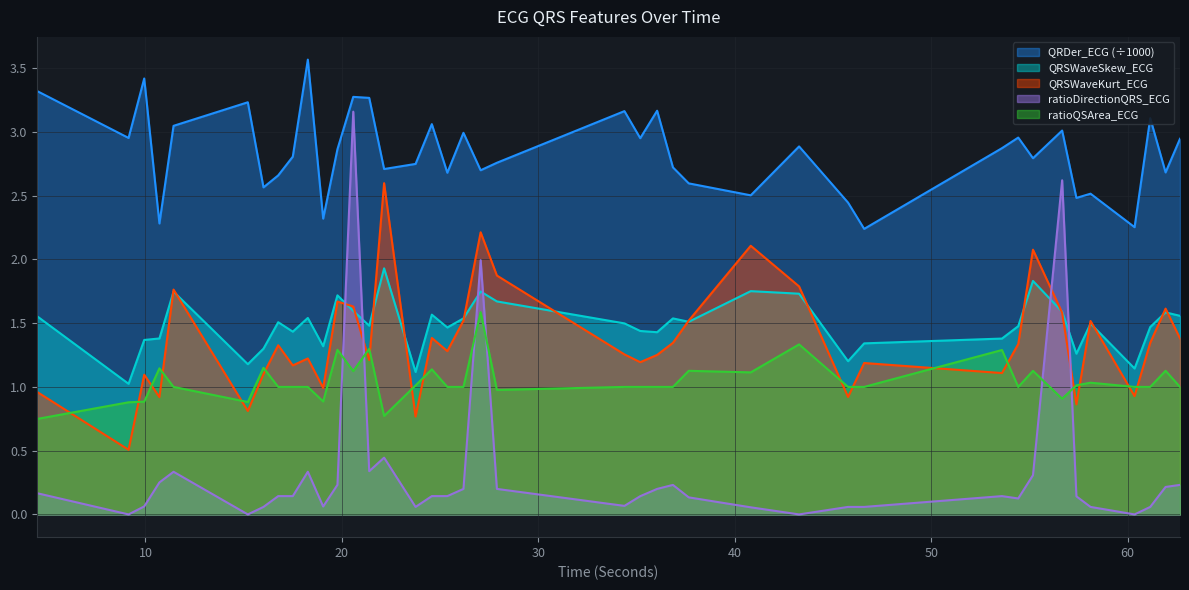

Which label corresponds to the largest value in the chart?

18.265625